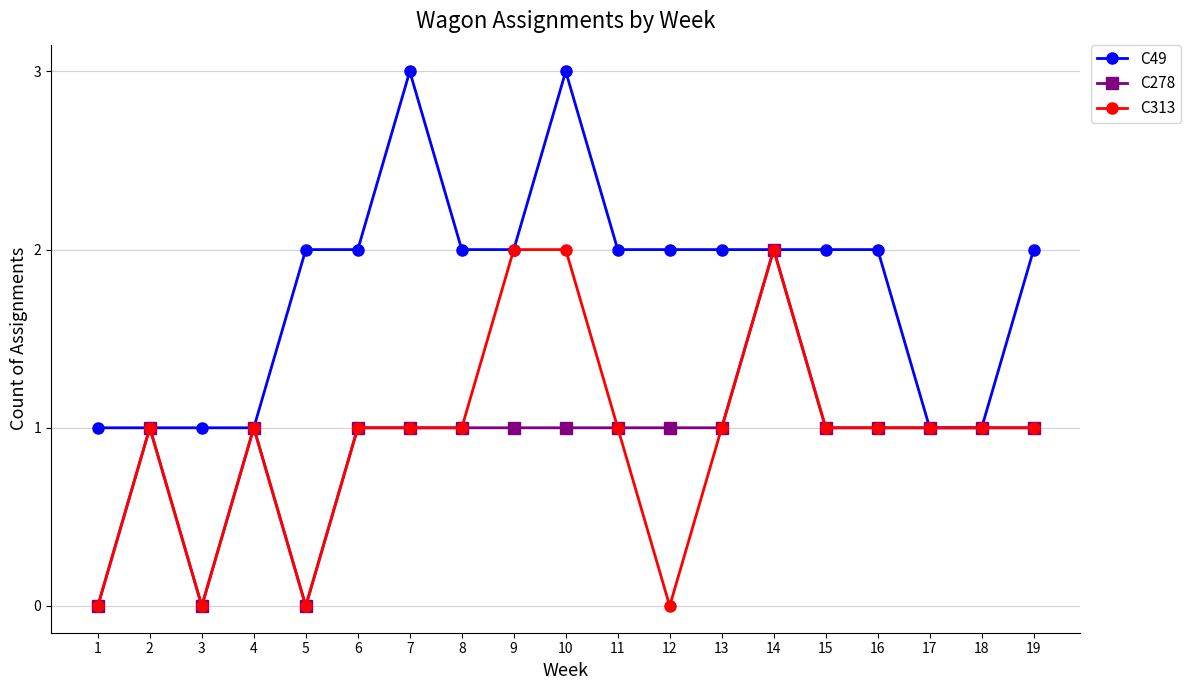

How many lines are shown in the chart?

3